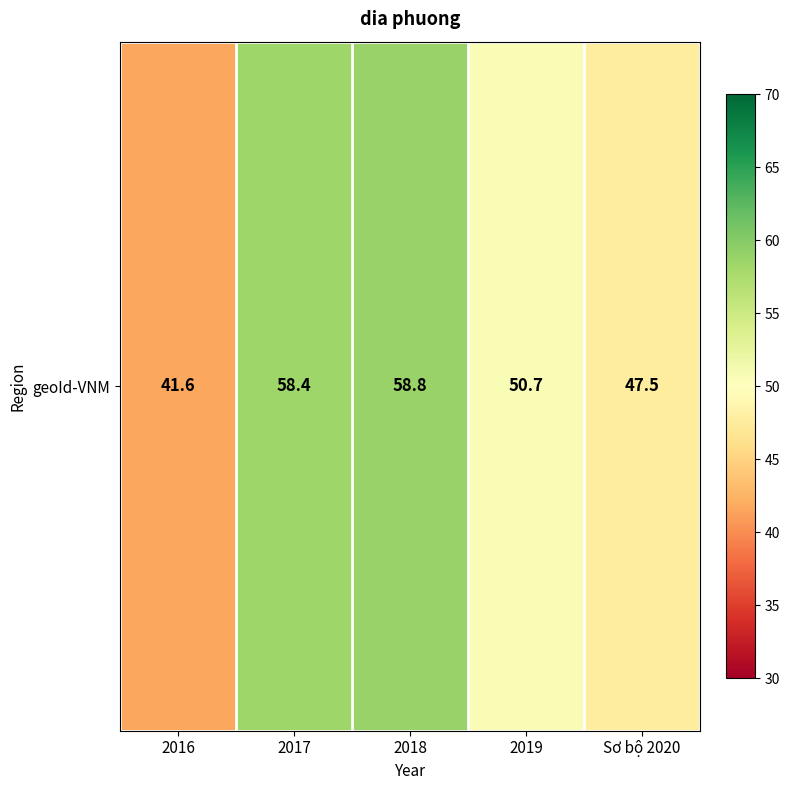

What is the greatest value displayed?

58.8